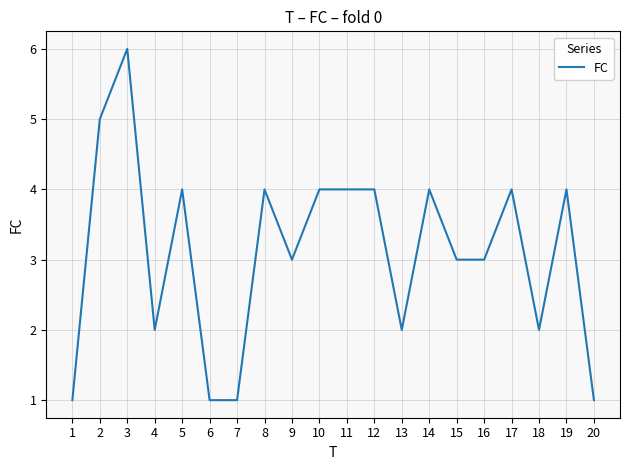

Approximately how many times larger is the value at 3 compared to 9?

2.0